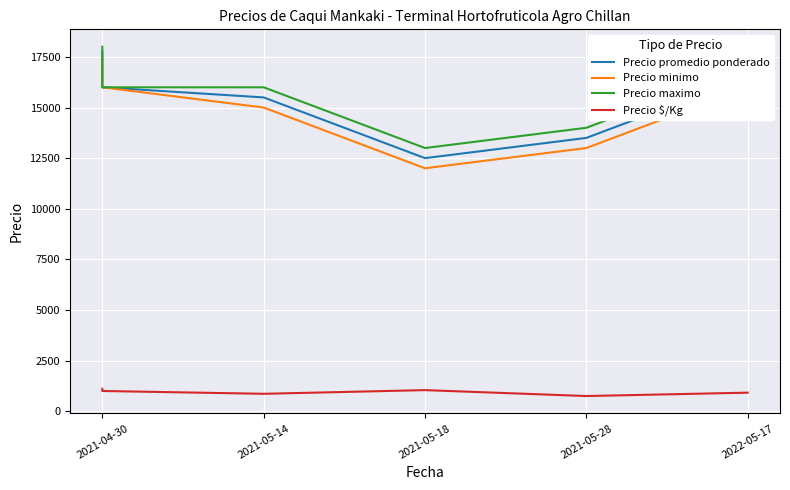

True or false: Precio promedio ponderado and Precio $/Kg cross at least once.

False